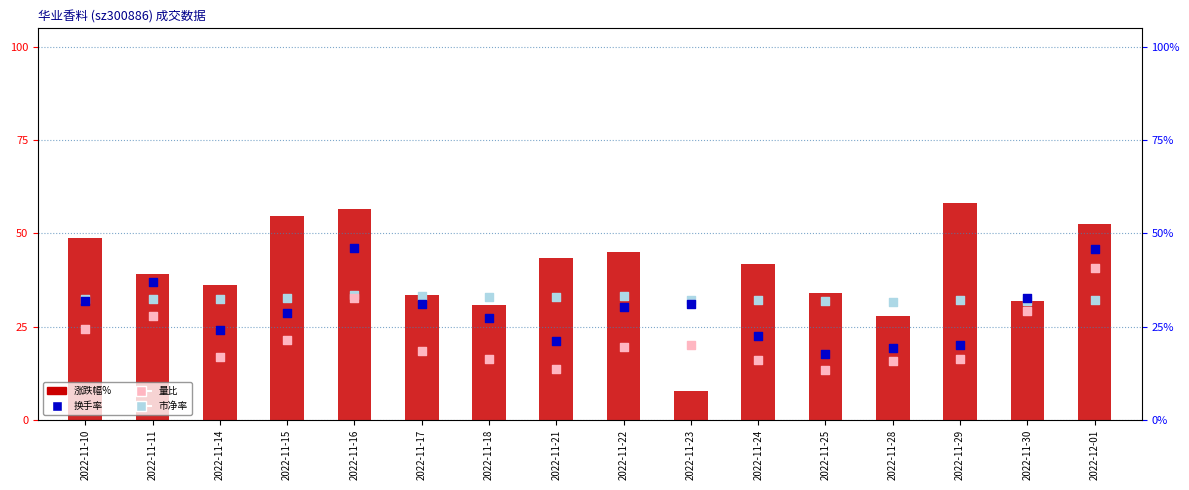

Is the value of 市净率 at 2022-11-24 greater than the value of 量比 at 2022-11-16?

No